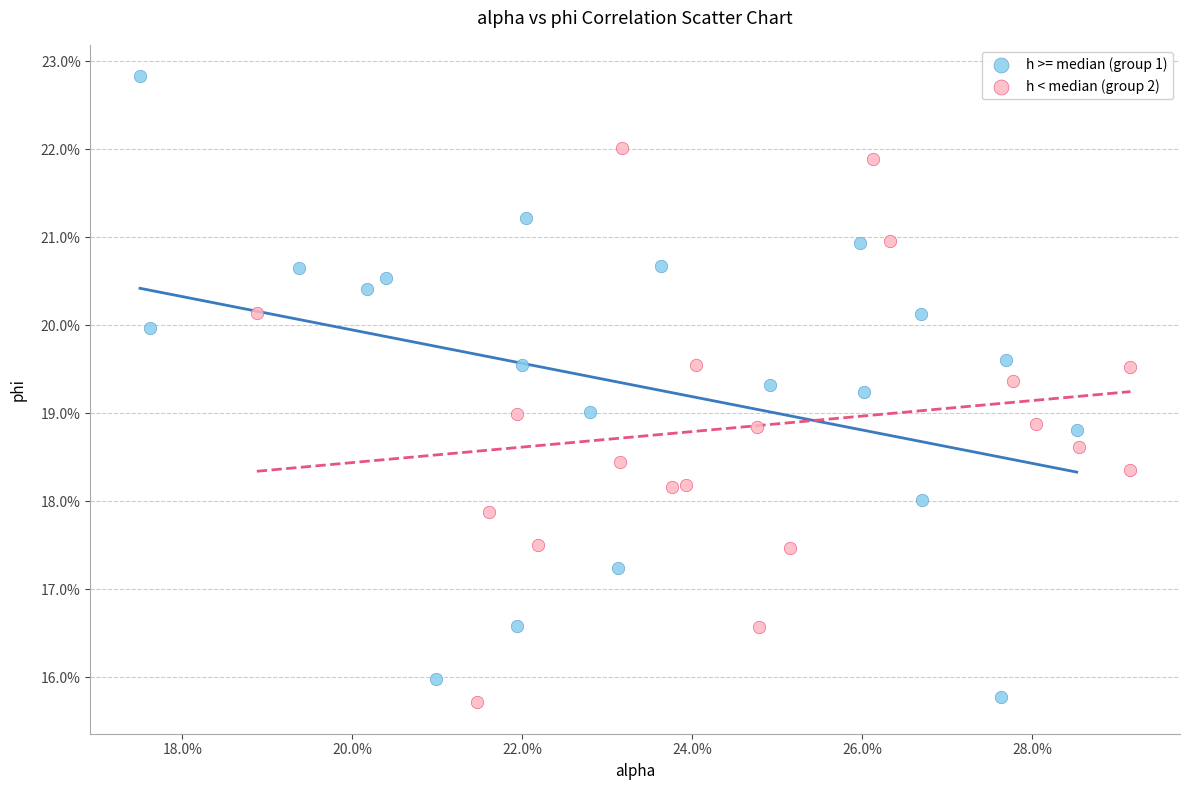

Which series has the largest Y range (max minus min)?

h >= median (group 1)